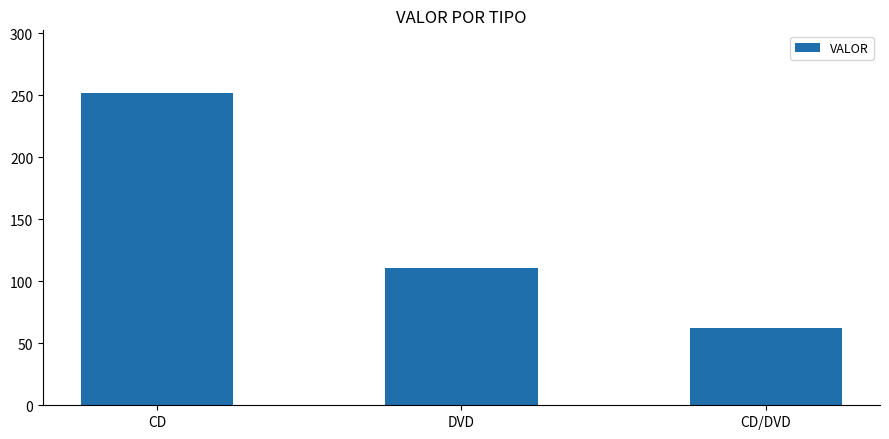

Which has a higher value, CD or DVD?

CD